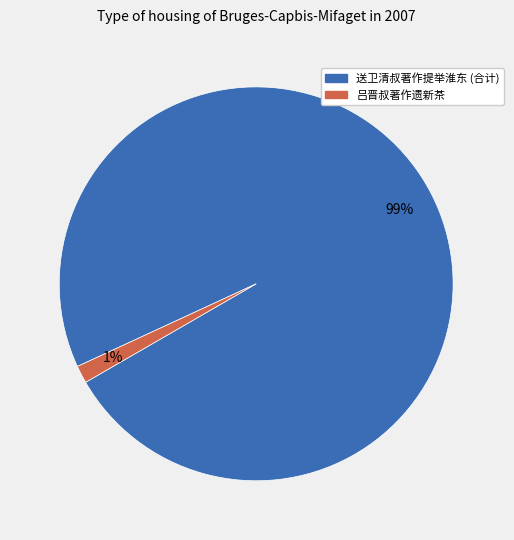

Does 吕晋叔著作遗新茶 account for over 50% of the chart?

No